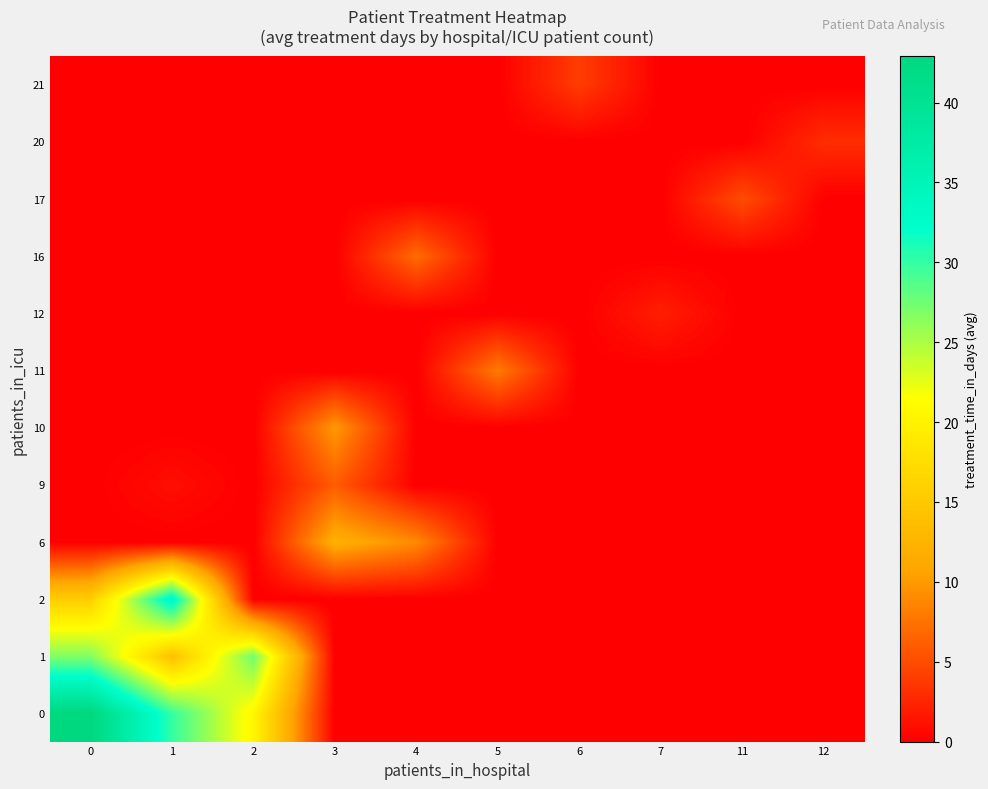

Reading left to right, list all the values displayed in this chart.

0: 0=42.9	1=30.0	2=20.5	3=0.0	4=0.0	5=0.0	6=0.0	7=0.0	11=0.0	12=0.0
1: 0=26.8	1=14.0	2=27.5	3=0.0	4=0.0	5=0.0	6=0.0	7=0.0	11=0.0	12=0.0
2: 0=15.7	1=34.0	2=0.0	3=0.0	4=0.0	5=0.0	6=0.0	7=0.0	11=0.0	12=0.0
6: 0=0.0	1=0.0	2=0.0	3=12.0	4=9.0	5=0.0	6=0.0	7=0.0	11=0.0	12=0.0
9: 0=0.0	1=1.0	2=0.0	3=6.0	4=0.0	5=0.0	6=0.0	7=0.0	11=0.0	12=0.0
10: 0=0.0	1=0.0	2=0.0	3=10.0	4=0.0	5=0.0	6=0.0	7=0.0	11=0.0	12=0.0
11: 0=0.0	1=0.0	2=0.0	3=0.0	4=0.0	5=8.0	6=0.0	7=0.0	11=0.0	12=0.0
12: 0=0.0	1=0.0	2=0.0	3=0.0	4=0.0	5=0.0	6=0.0	7=2.0	11=0.0	12=0.0
16: 0=0.0	1=0.0	2=0.0	3=0.0	4=7.0	5=0.0	6=0.0	7=0.0	11=0.0	12=0.0
17: 0=0.0	1=0.0	2=0.0	3=0.0	4=0.0	5=0.0	6=0.0	7=0.0	11=5.0	12=0.0
20: 0=0.0	1=0.0	2=0.0	3=0.0	4=0.0	5=0.0	6=0.0	7=0.0	11=0.0	12=3.0
21: 0=0.0	1=0.0	2=0.0	3=0.0	4=0.0	5=0.0	6=4.0	7=0.0	11=0.0	12=0.0